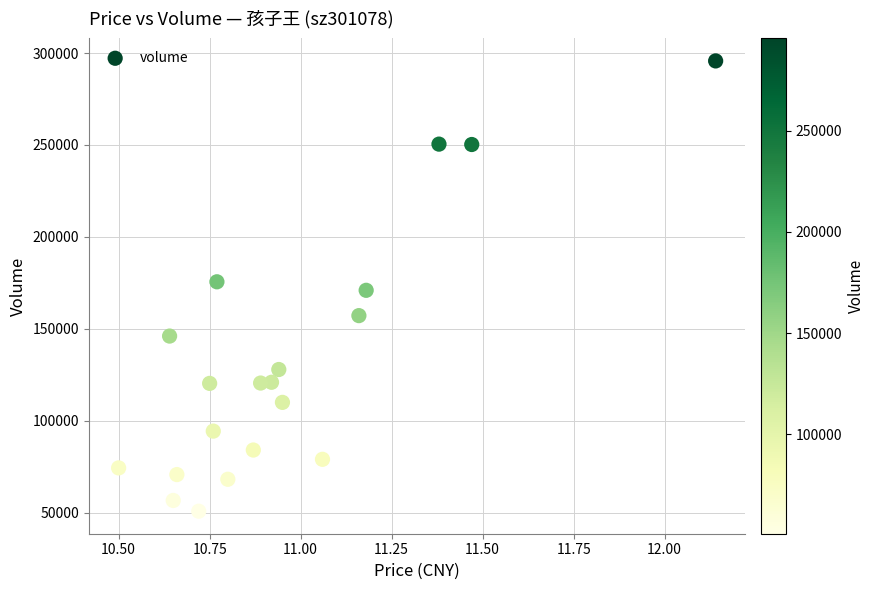

How many data points are displayed?

20